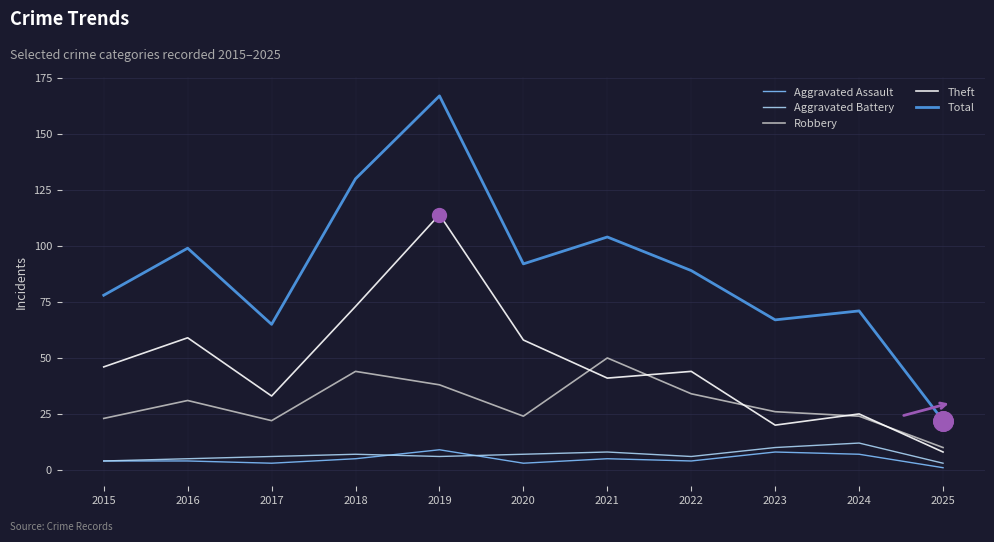

Which series has the largest range (max minus min)?

Total